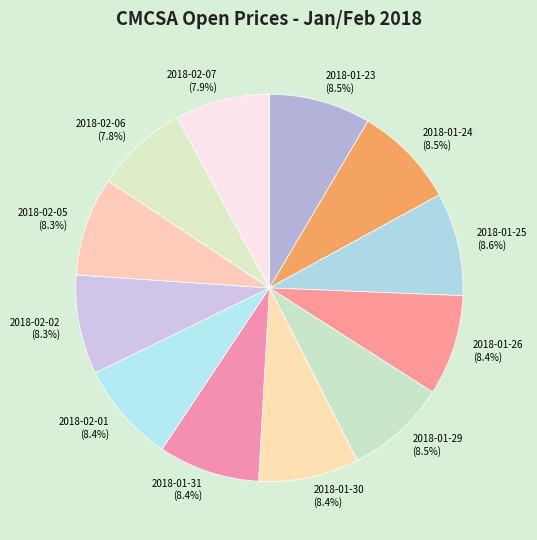

Which has a higher value, 2018-02-02 or 2018-02-06?

2018-02-02